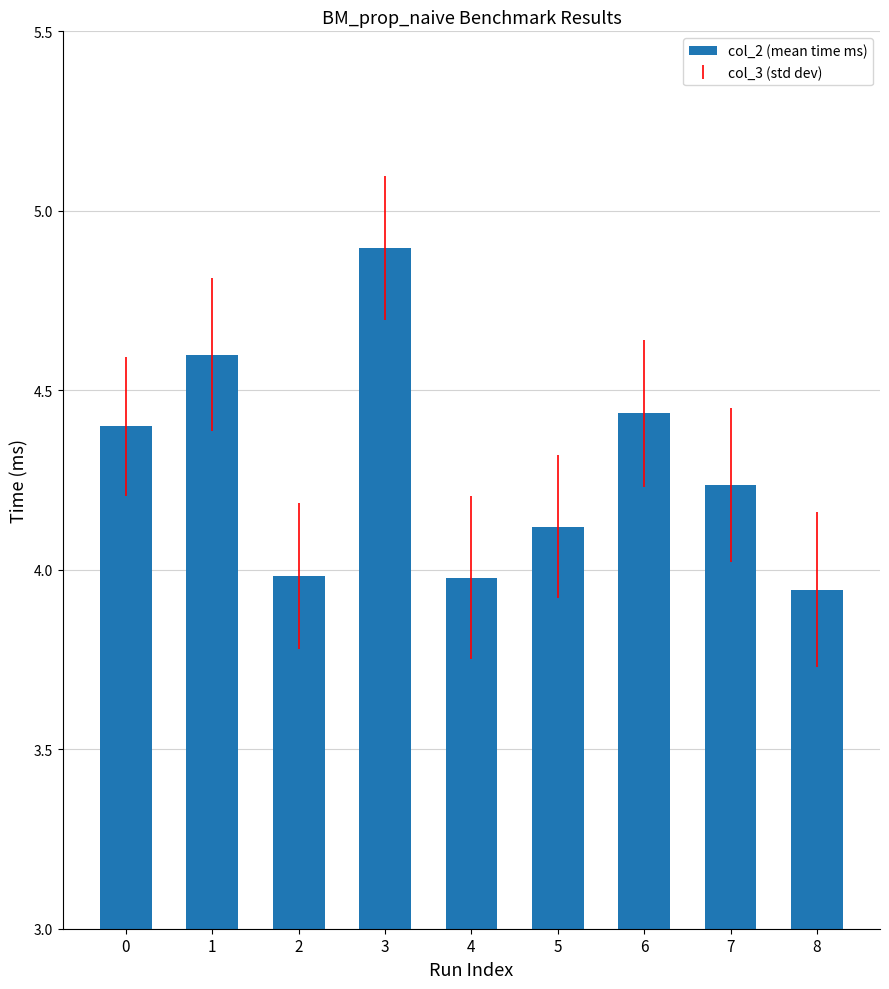

True or false: the data shows 7.7 at 6.

False